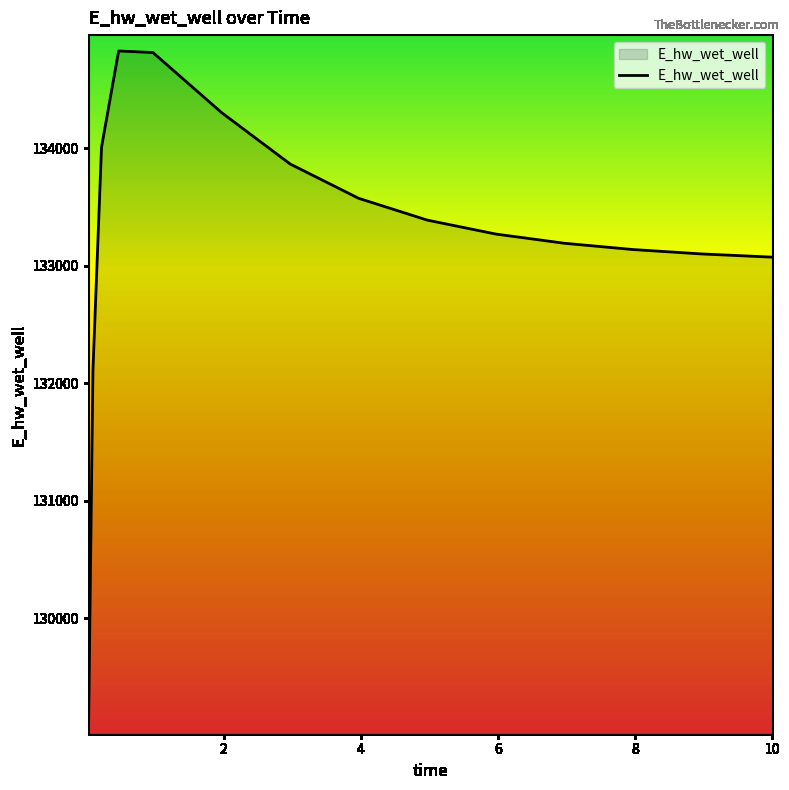

What is the smallest value displayed?

129144.2